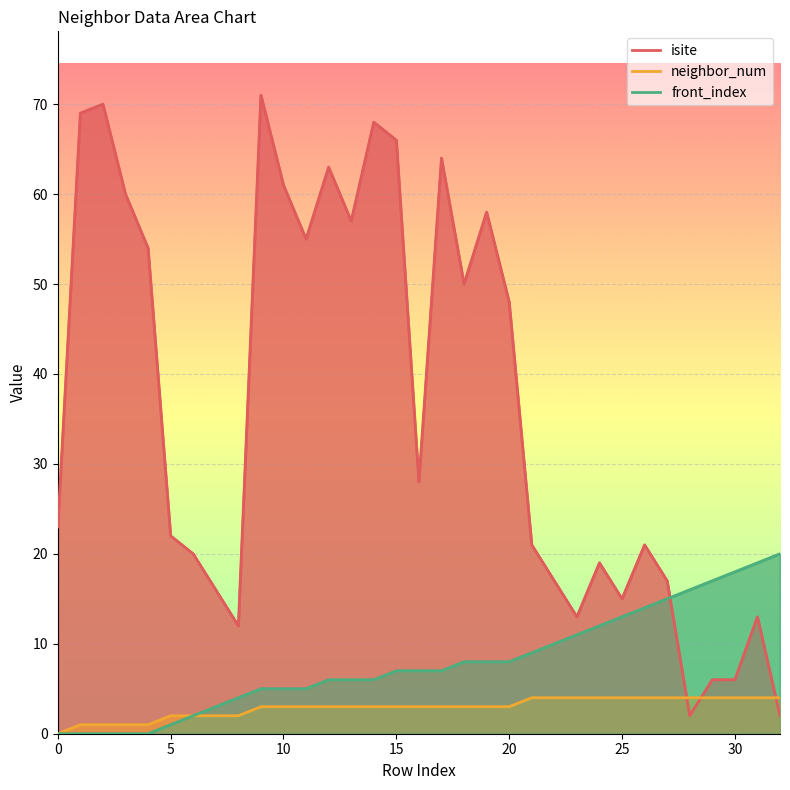

Which series has the widest spread of values?

isite